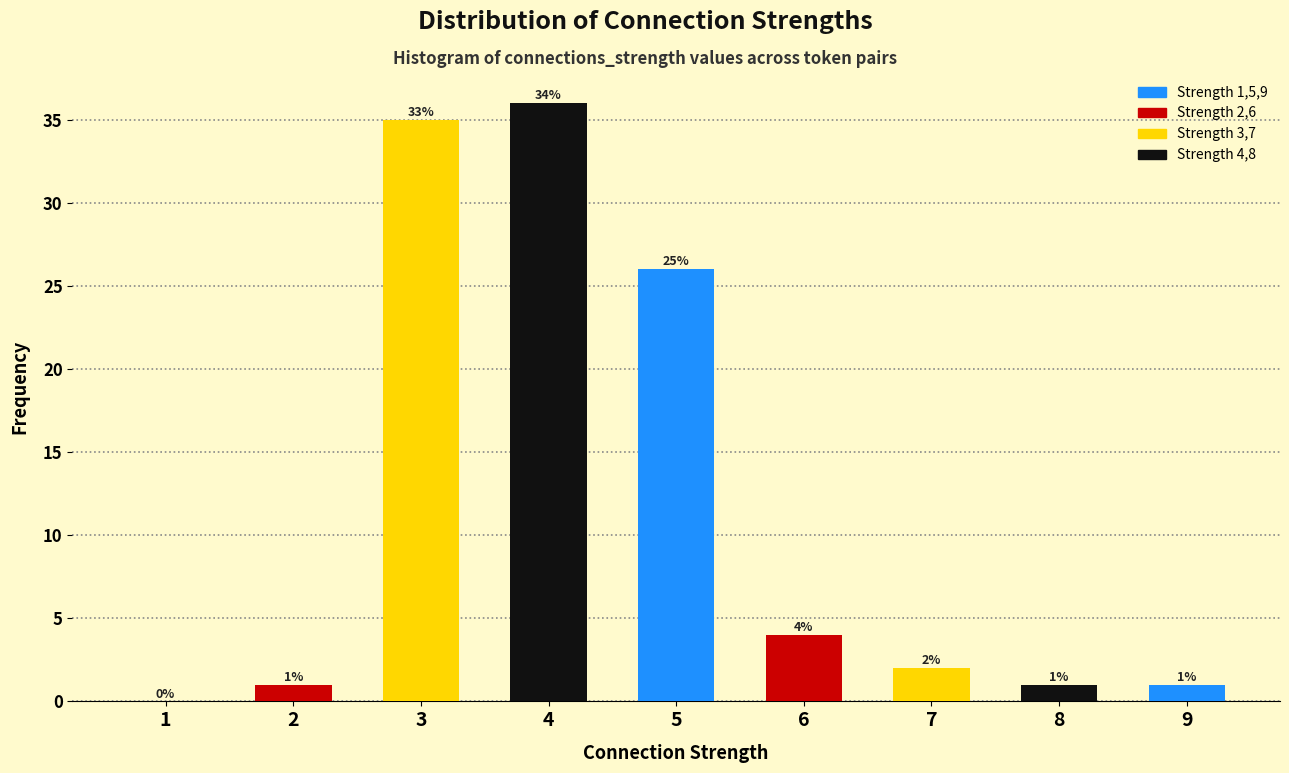

Reading right to left, list all the values displayed in this chart.

9=1	8=1	7=2	6=4	5=26	4=36	3=35	2=1	1=0